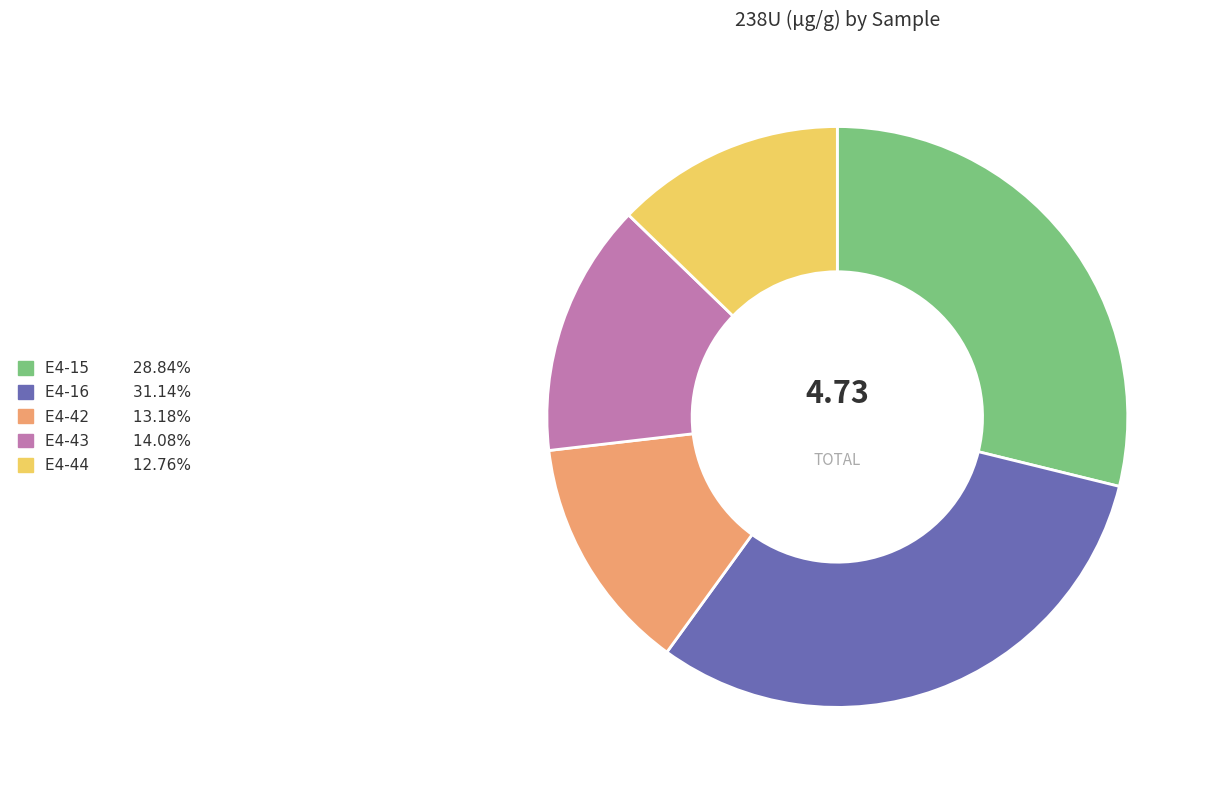

How many slices are in this pie chart?

5